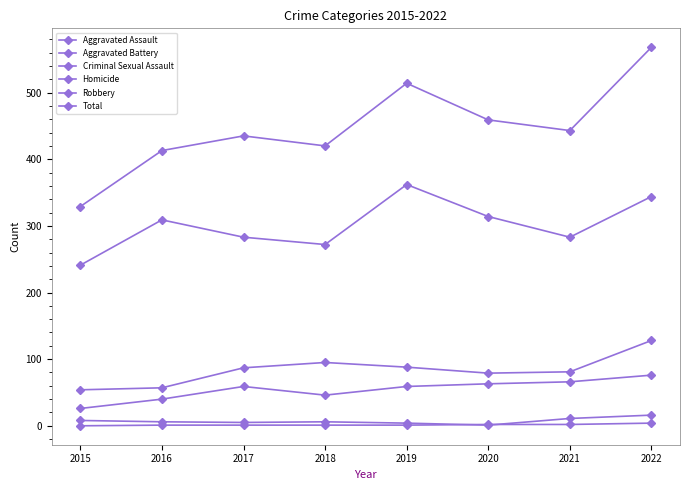

Reading left to right, what are all the values shown in this chart?

Aggravated Assault: 2015=26	2016=40	2017=59	2018=46	2019=59	2020=63	2021=66	2022=76
Aggravated Battery: 2015=54	2016=57	2017=87	2018=95	2019=88	2020=79	2021=81	2022=128
Criminal Sexual Assault: 2015=8	2016=6	2017=5	2018=6	2019=4	2020=1	2021=11	2022=16
Homicide: 2015=0	2016=1	2017=1	2018=1	2019=1	2020=2	2021=2	2022=4
Robbery: 2015=241	2016=309	2017=283	2018=272	2019=362	2020=314	2021=283	2022=344
Total: 2015=329	2016=413	2017=435	2018=420	2019=514	2020=459	2021=443	2022=568